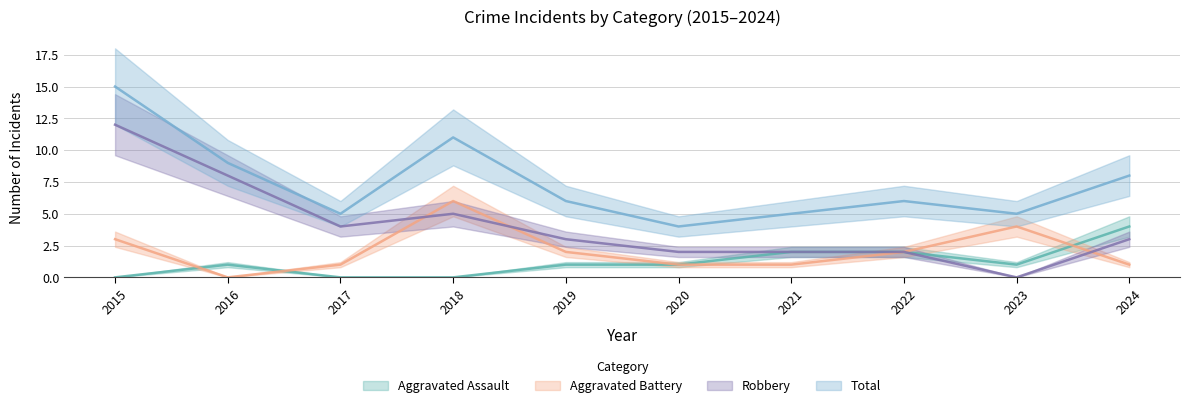

At how many categories does at least one series exceed 0?

10